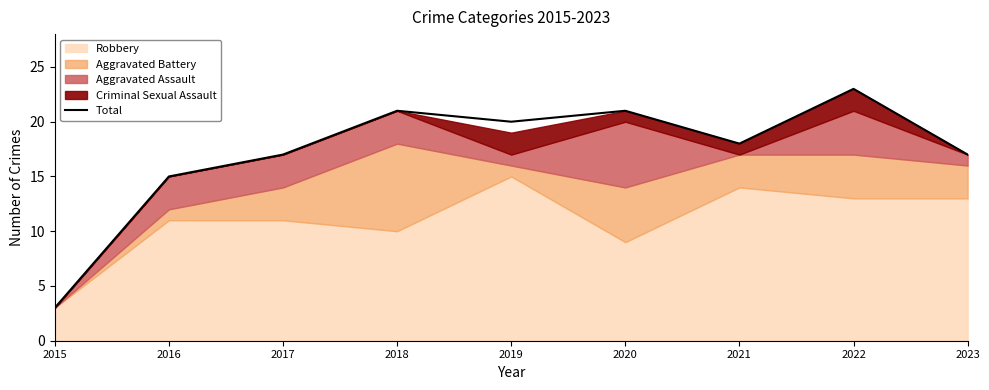

Where does the data first go above 18?

2018